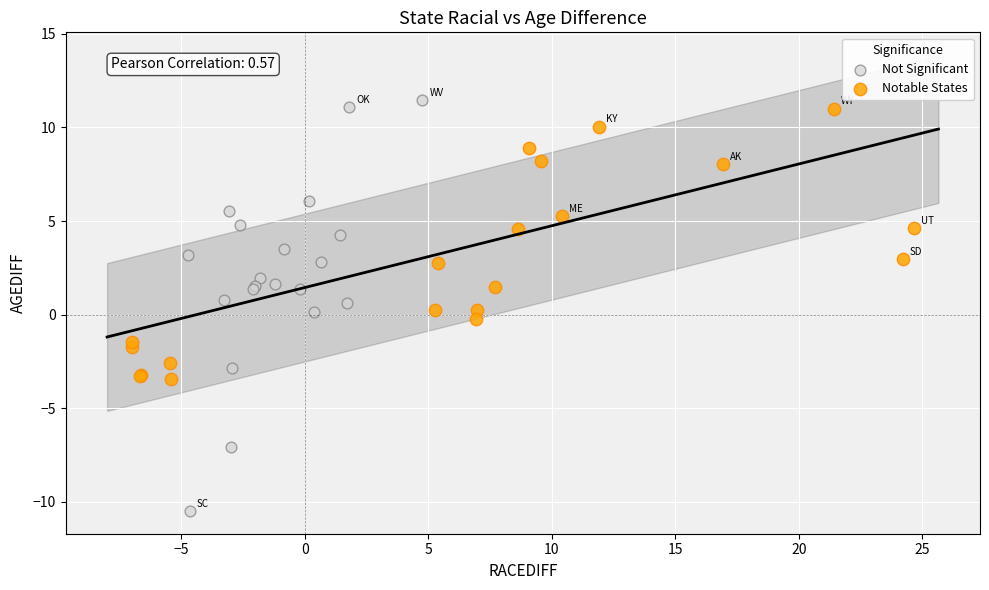

Which series reaches the minimum Y coordinate?

Not Significant